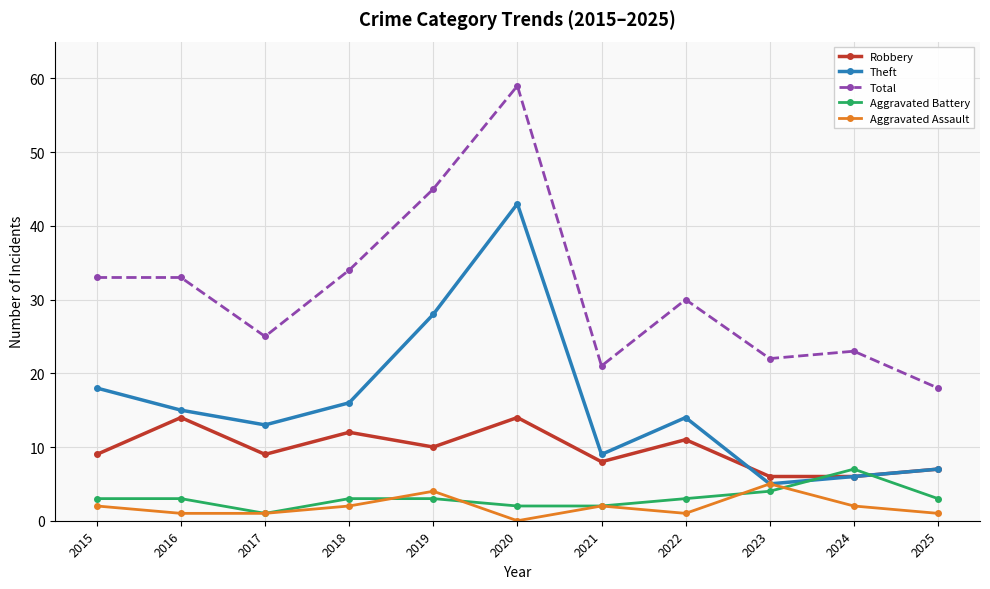

What are all the series names shown in the legend?

Robbery, Theft, Total, Aggravated Battery, Aggravated Assault